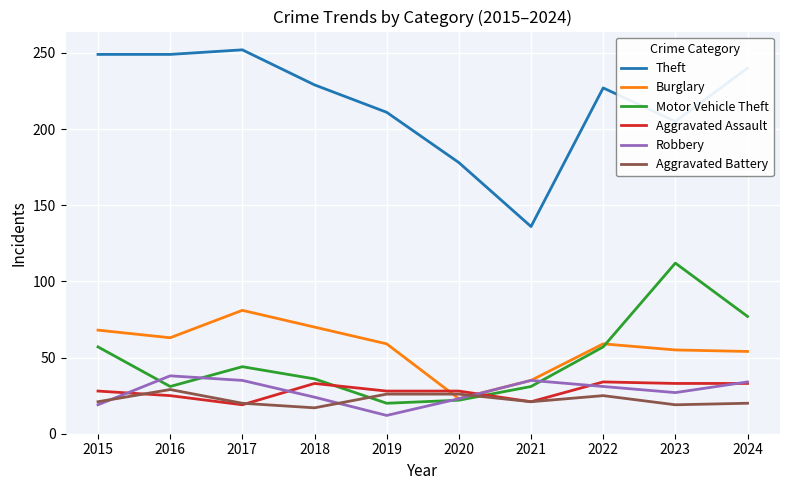

Where is the first local maximum for Motor Vehicle Theft?

2017